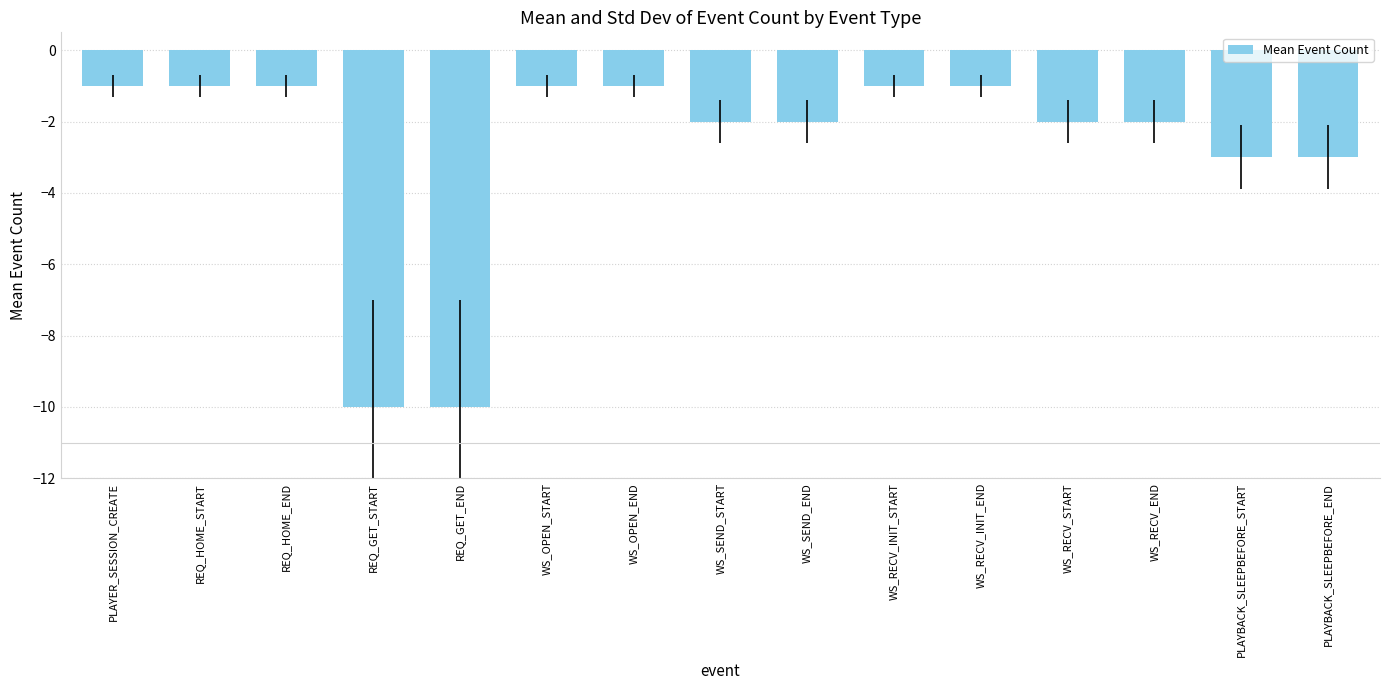

What is the smallest value displayed?

-10